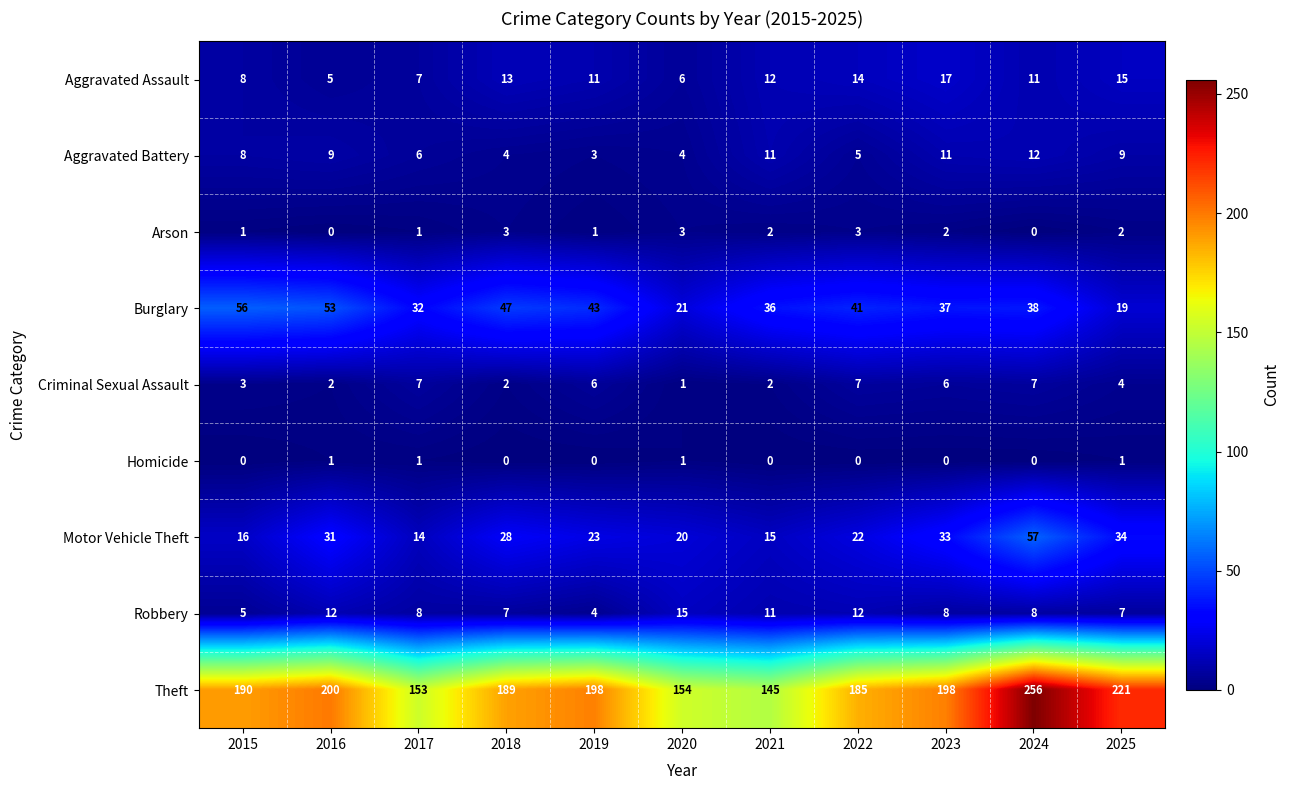

List the series in order of their peak value, lowest first.

Homicide, Arson, Criminal Sexual Assault, Aggravated Battery, Robbery, Aggravated Assault, Burglary, Motor Vehicle Theft, Theft